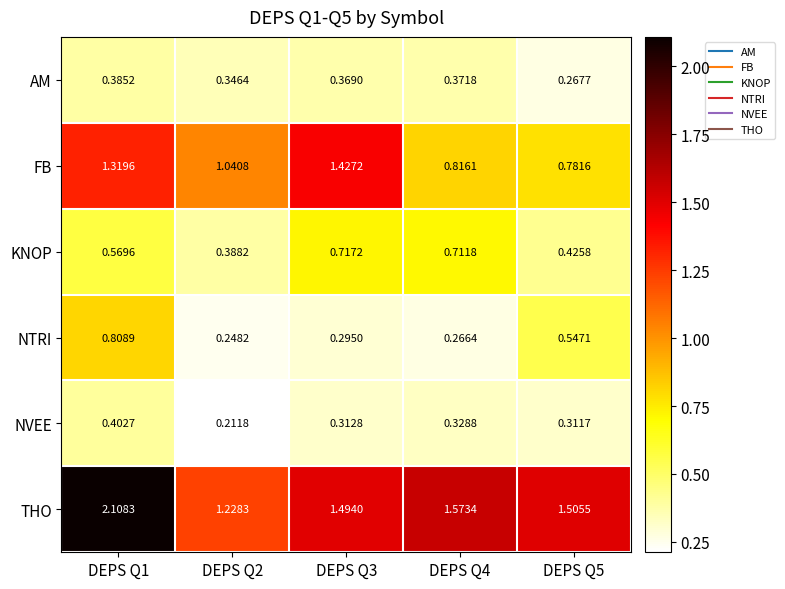

At DEPS Q3, list the series in order from largest to smallest.

THO, FB, KNOP, AM, NVEE, NTRI